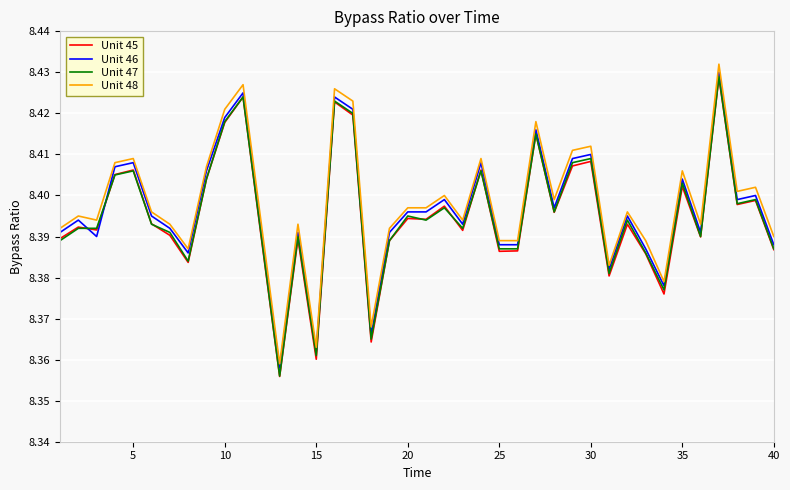

True or false: Unit 48 and Unit 47 cross at least once.

False